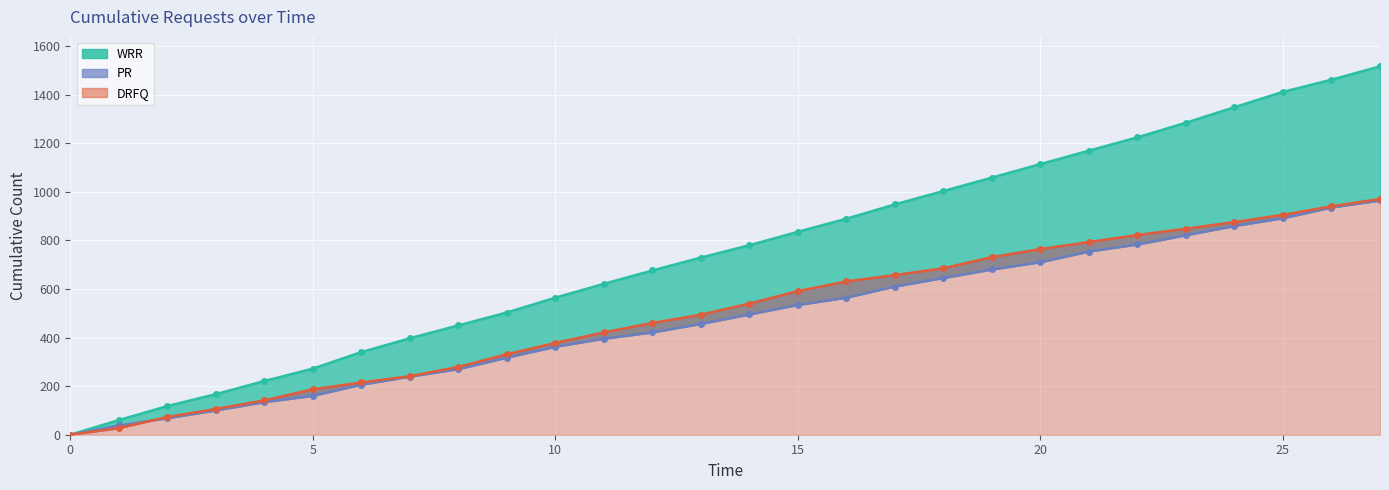

Between 9 and 10, which series saw the biggest shift?

WRR